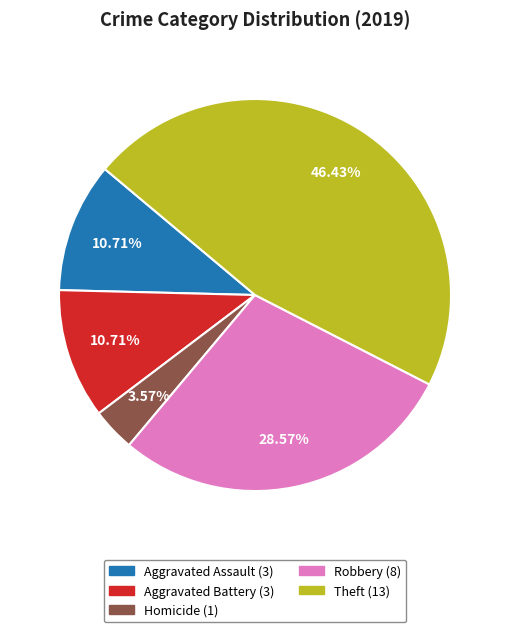

Is there a majority slice in this chart?

No